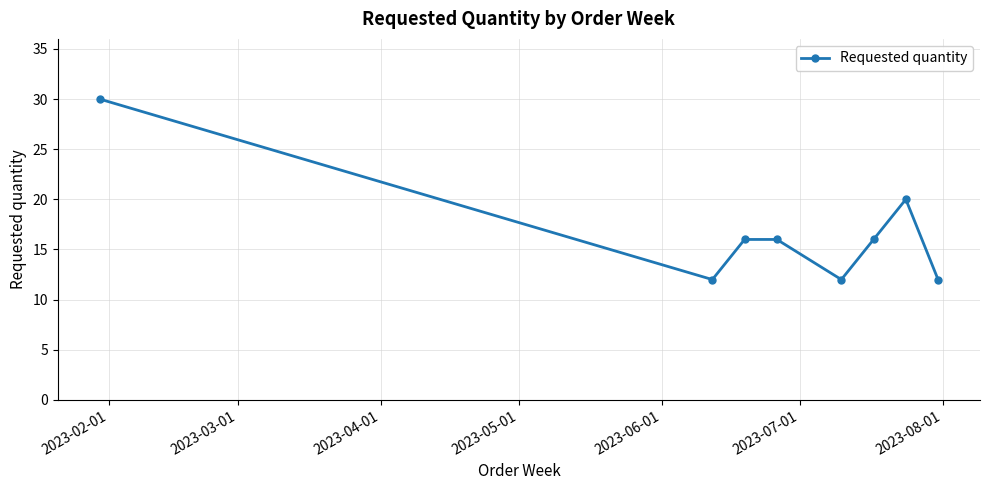

True or false: the data has more than 2 interior local peaks.

False